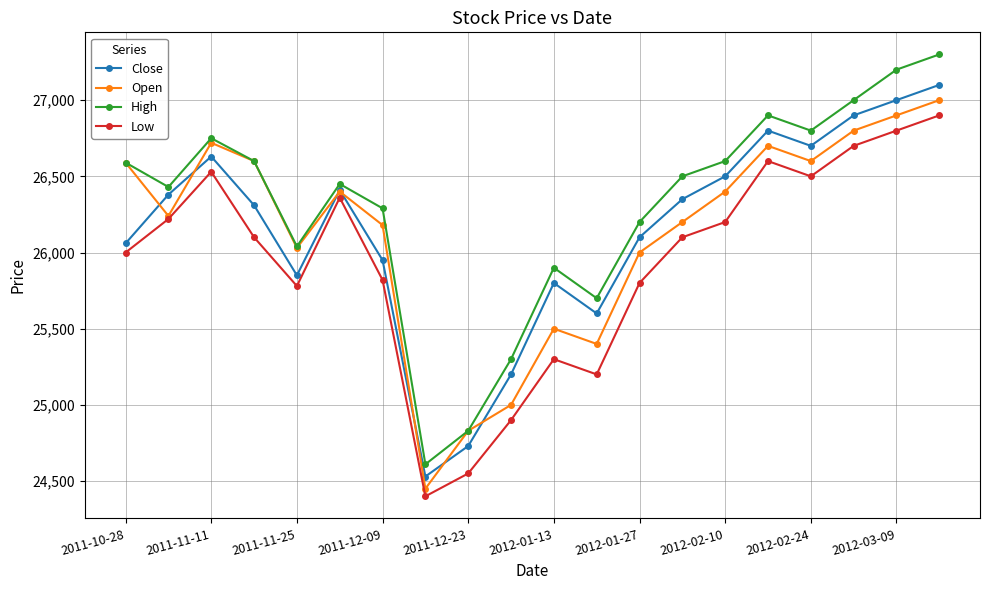

How many interior local peaks does the High series have?

4